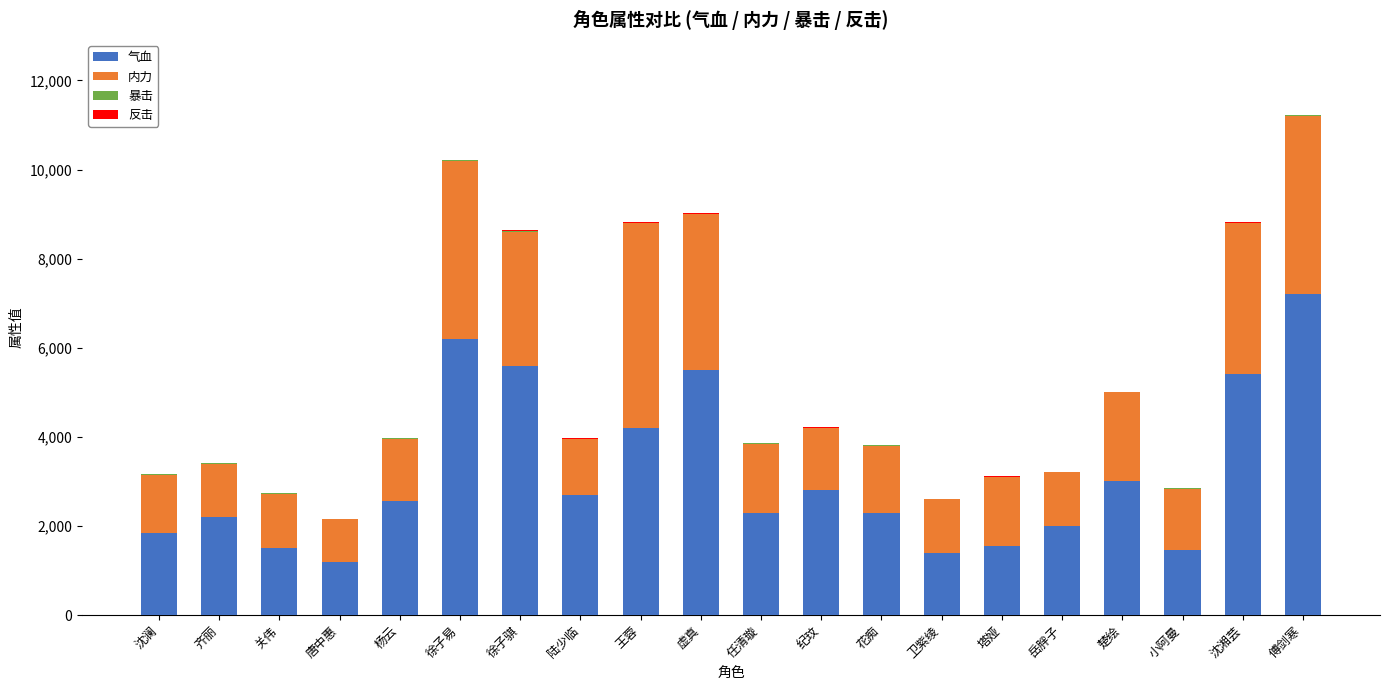

Are the bars grouped side by side (vs. stacked)?

No